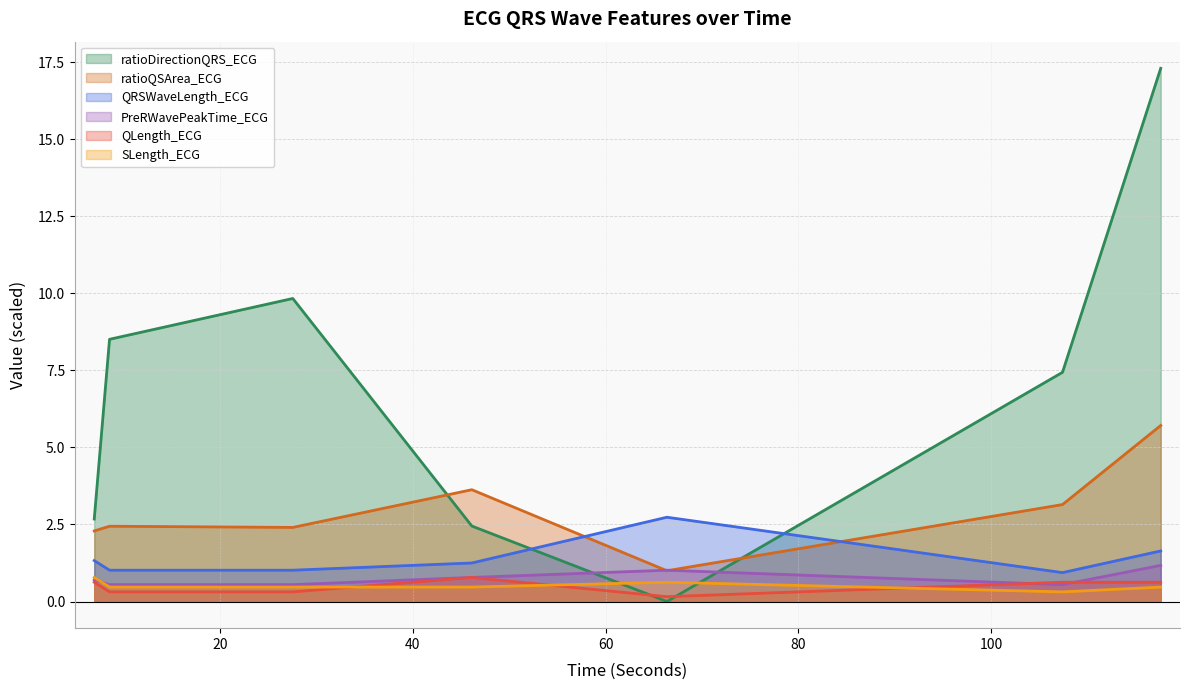

How many interior local peaks does the SLength_ECG series have?

1